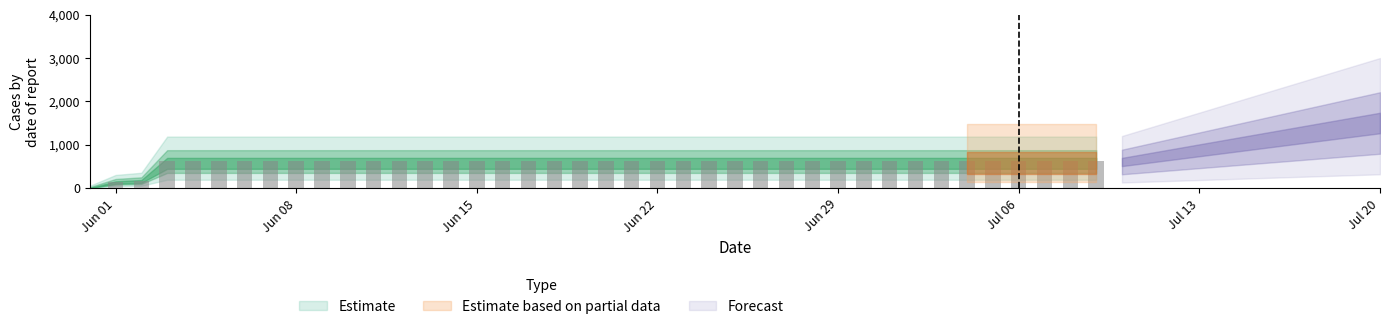

Count the number of data series in this chart.

1